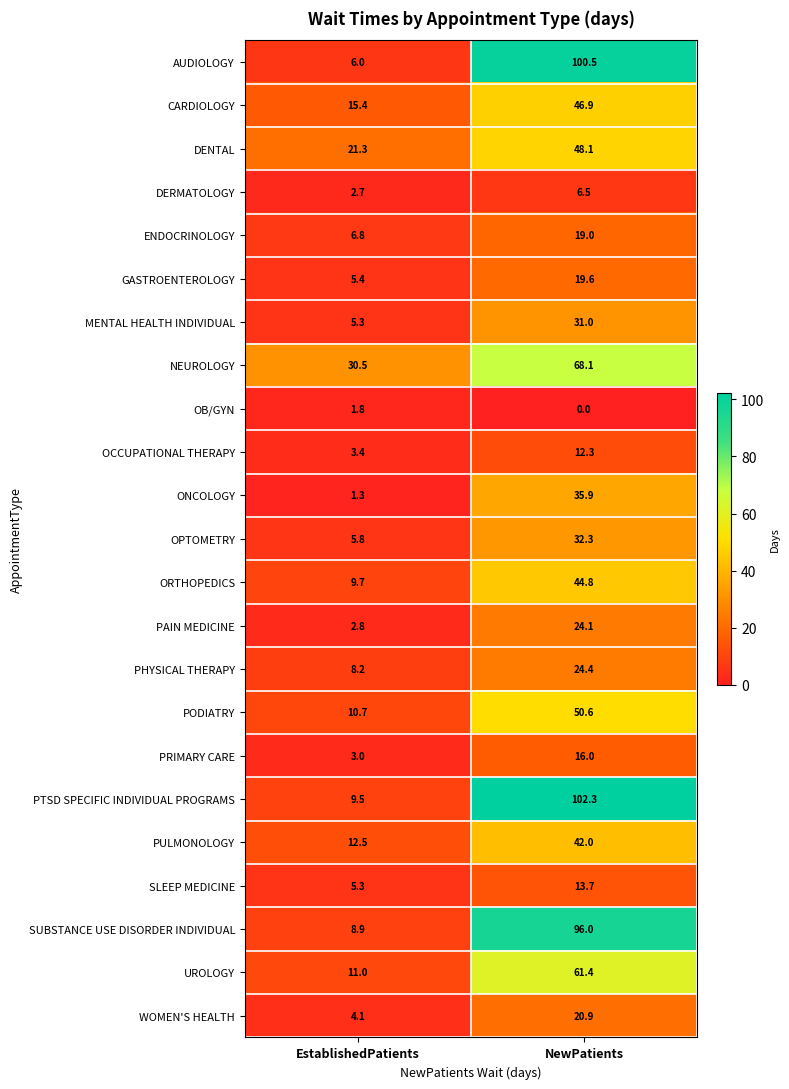

The OB/GYN series shows 1.8 at EstablishedPatients. True or false?

True